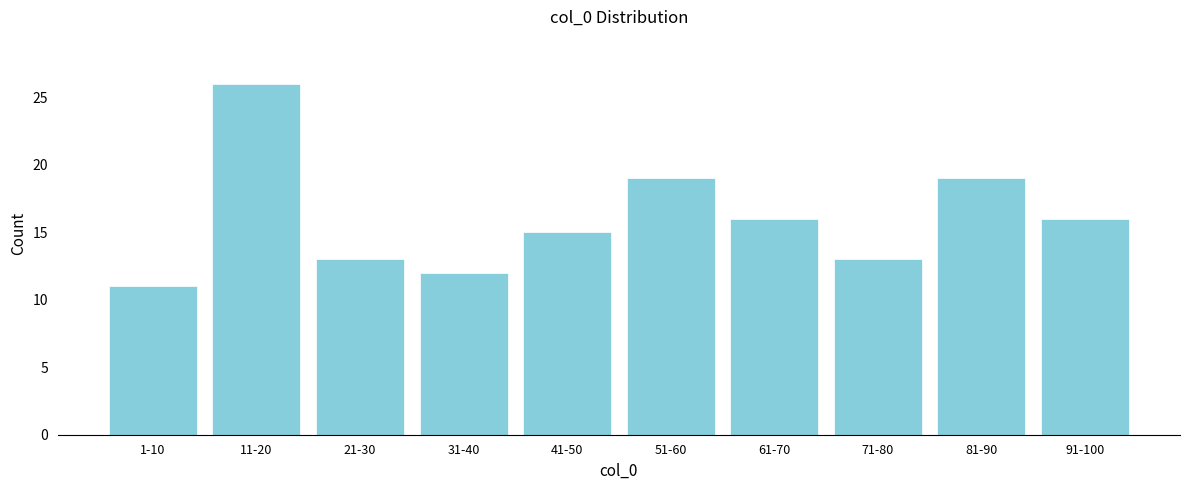

Reading left to right, list all the values displayed in this chart.

1-10=11	11-20=26	21-30=13	31-40=12	41-50=15	51-60=19	61-70=16	71-80=13	81-90=19	91-100=16